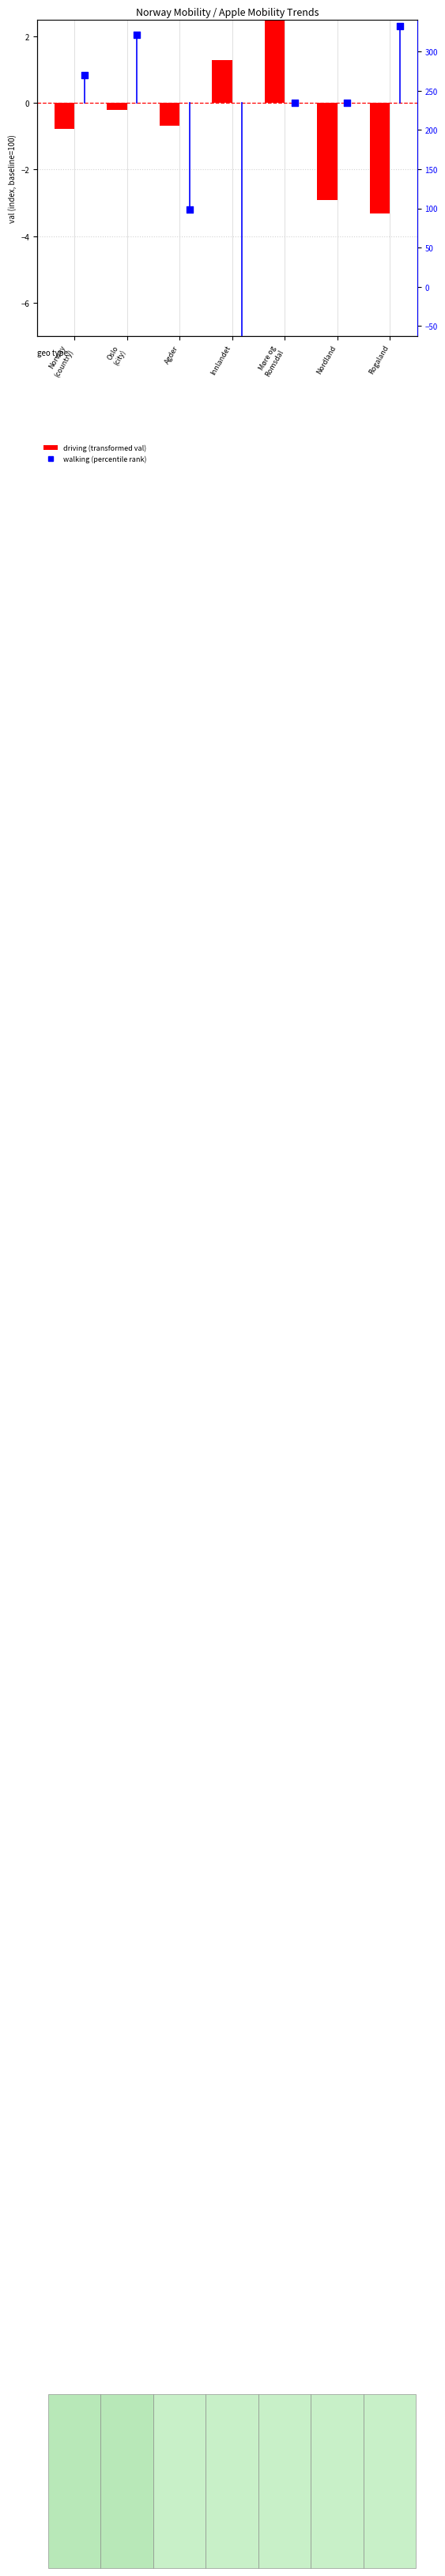

Which series reaches the minimum Y coordinate?

walking (percentile rank)